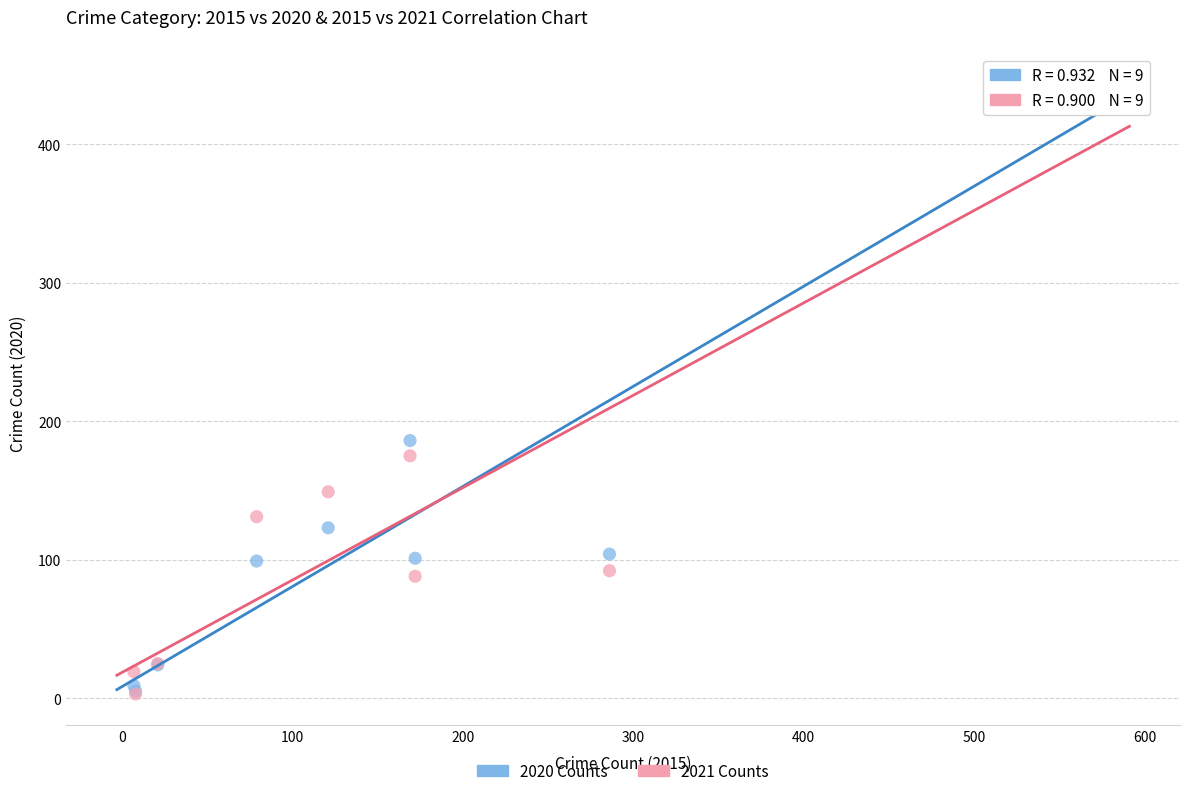

What are all the series names shown in the legend?

2020 Counts, 2021 Counts